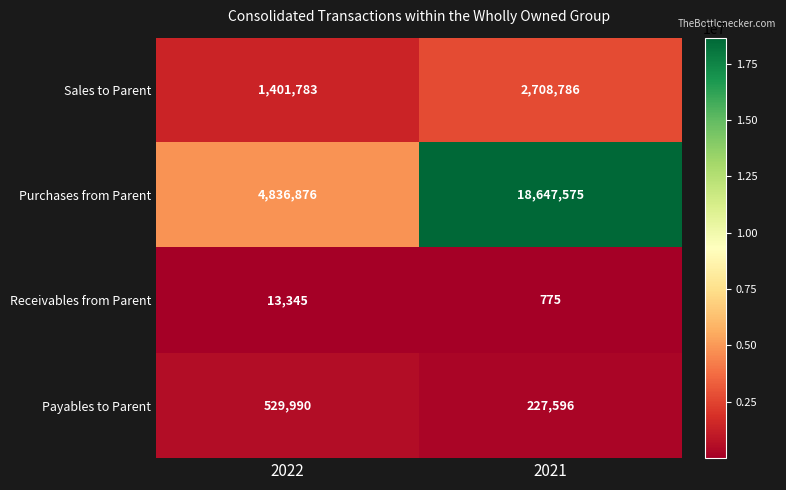

Which series has the largest total across all categories?

Purchases from Parent